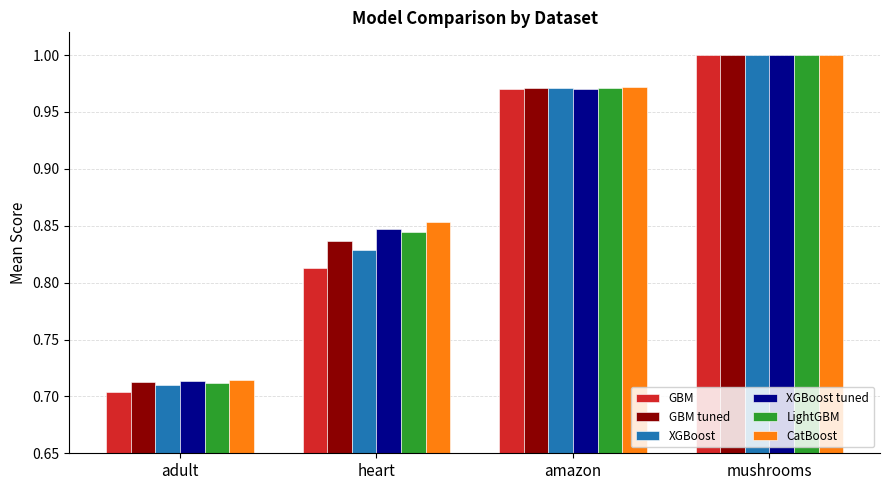

Which label corresponds to the largest value in the chart?

mushrooms